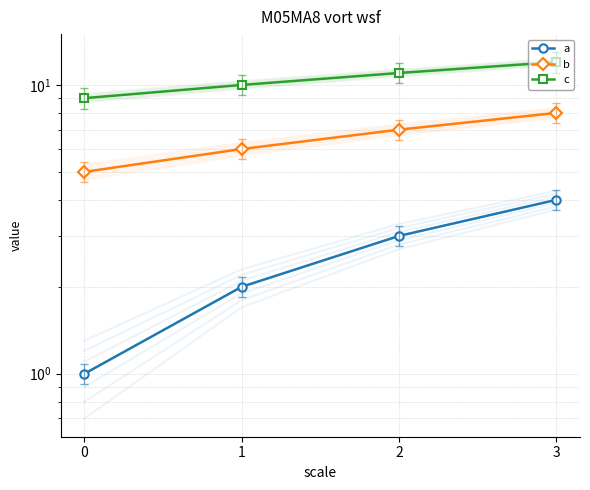

List the series in order of their peak value, lowest first.

a, b, c